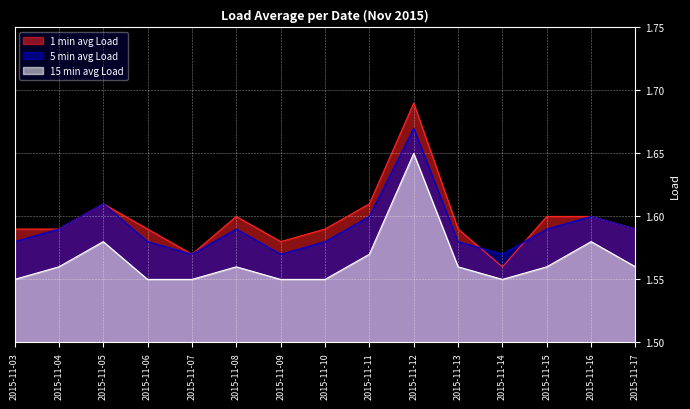

How many interior local valleys does the 15 min avg Load series have?

1